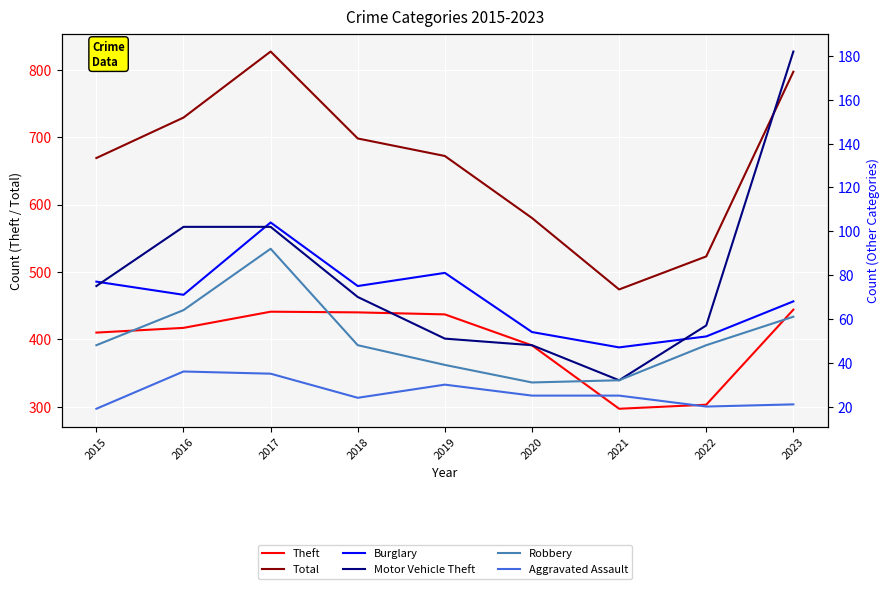

True or false: Aggravated Assault has a value of 36 at 2016.

True